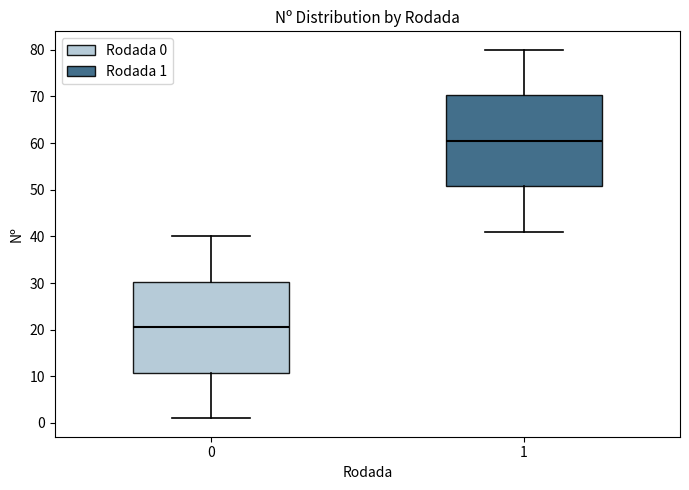

Reading left to right, transcribe this box plot: for each box, give where its median line is, the range the box spans, and where its two whiskers end, as read against the y-axis. The values are not printed on the chart, so give them approximately, as read against the axis.

0: median 21, box 11 to 30, whiskers 1 to 40
1: median 61, box 51 to 70, whiskers 41 to 80